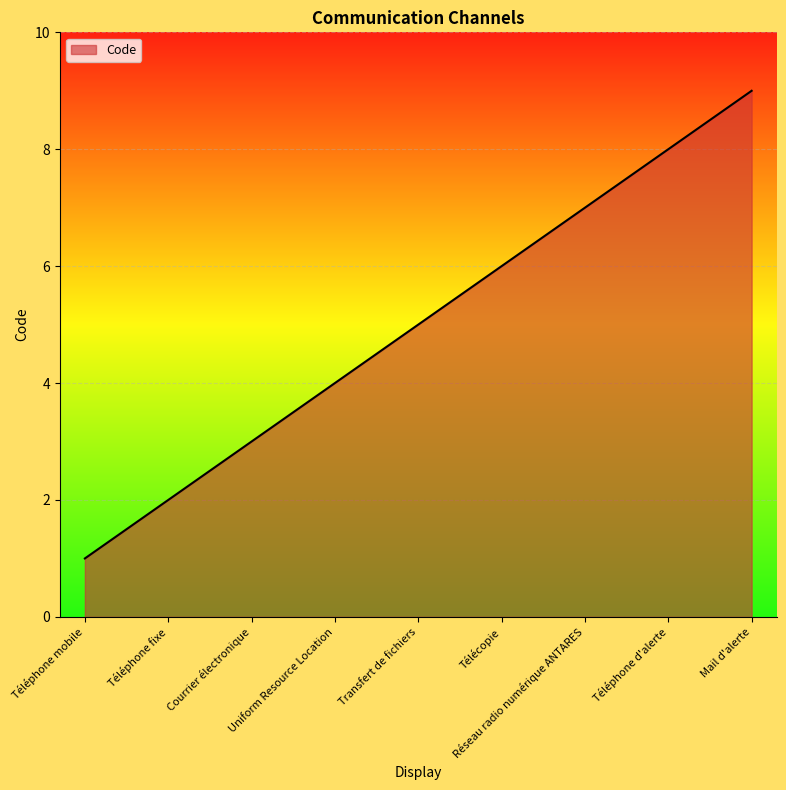

How many series are shown in this chart?

1